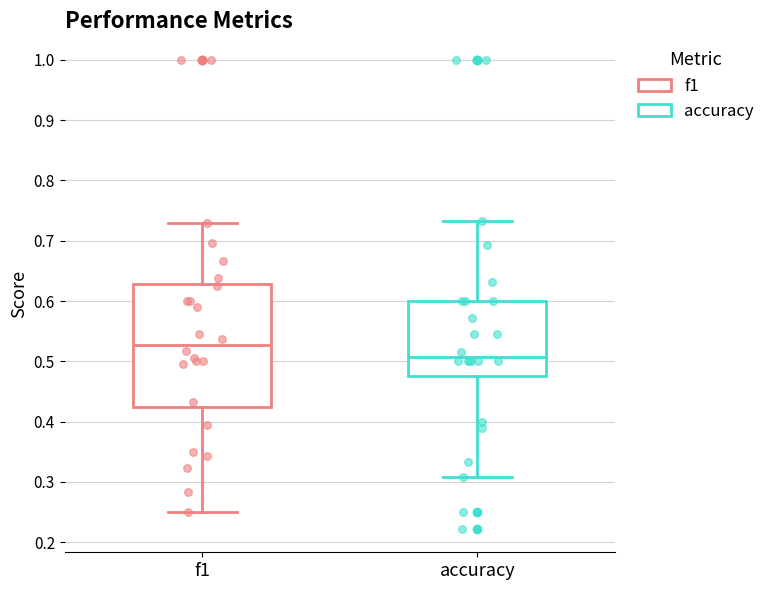

Reading left to right, read every box against the y-axis: the position of its median line, the range the box covers, and the ends of its whiskers. The values are not printed on the chart, so give them approximately, as read against the axis.

f1: median 0.53, box 0.42 to 0.63, whiskers 0.25 to 0.73
accuracy: median 0.51, box 0.48 to 0.60, whiskers 0.31 to 0.73